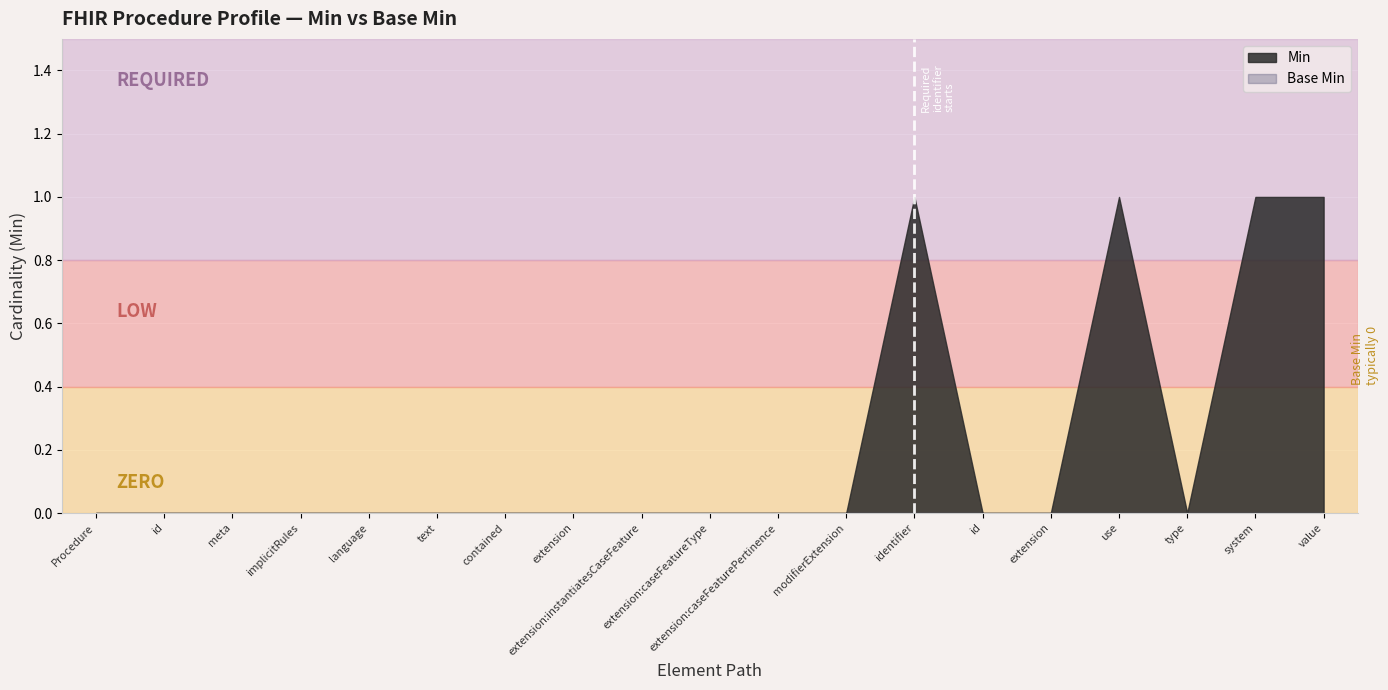

True or false: Min has more than 1 points higher than both neighbors.

True